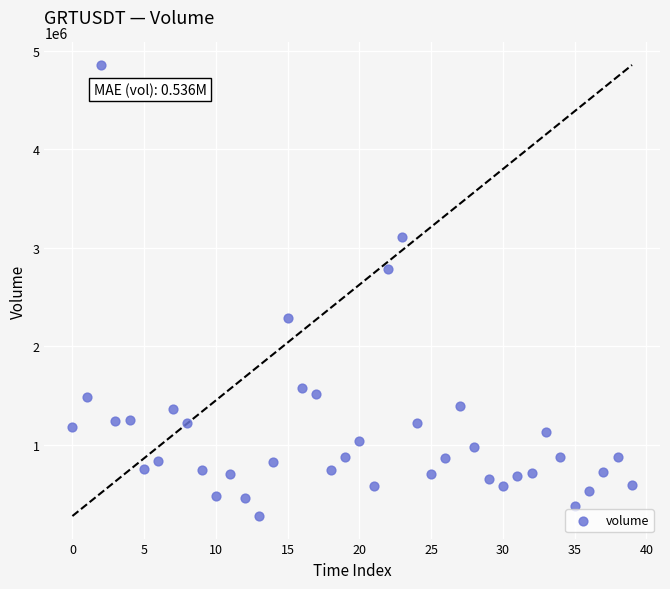

What Y value in the scatter plot is closest to 2567900?

2785420